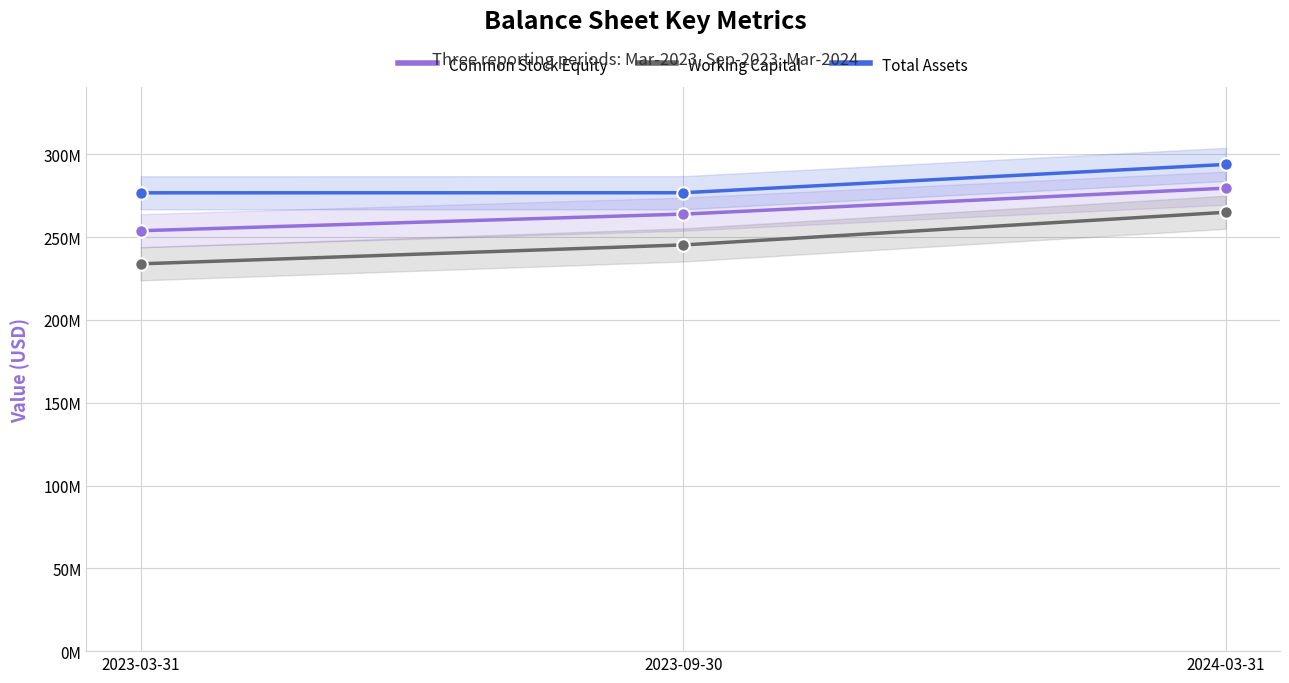

Rank the series by their average value, from highest to lowest.

Total Assets, Common Stock Equity, Working Capital